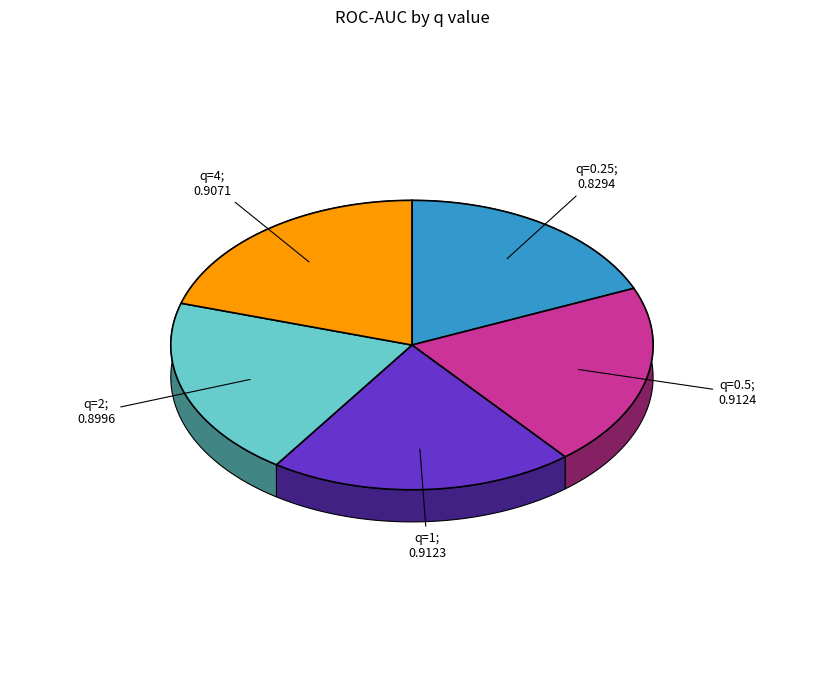

The q=2 slice represents 20% of the pie. True or false?

True